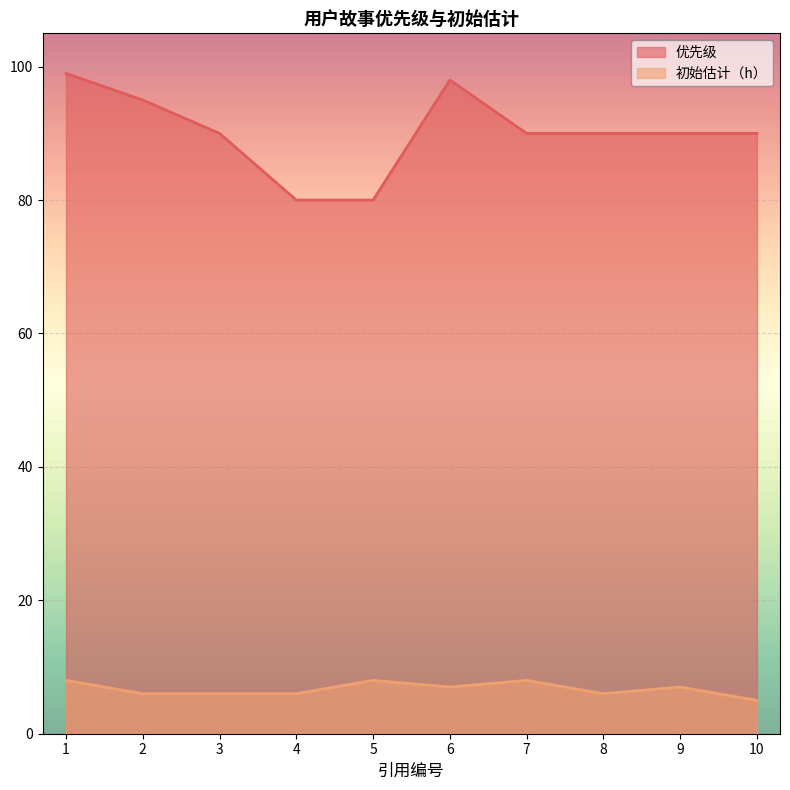

What is the difference between the highest and lowest values at 3?

84